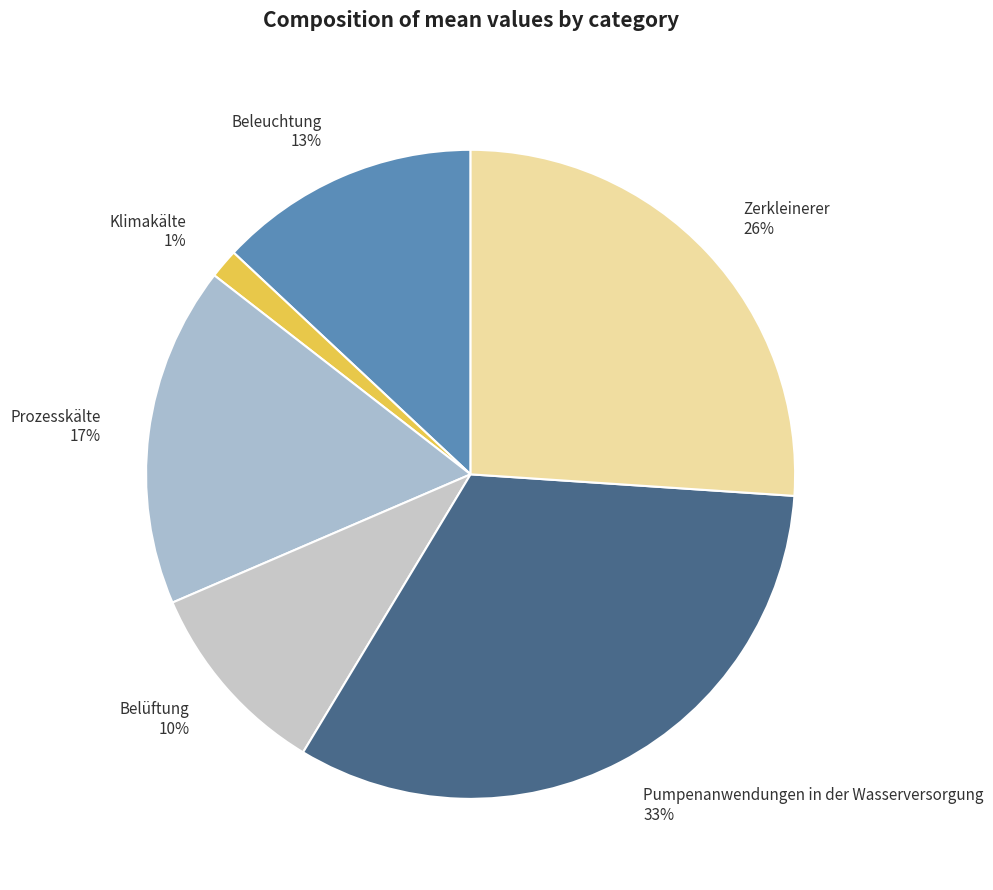

Which has a higher value, Belüftung 10% or Prozesskälte 17%?

Prozesskälte 17%